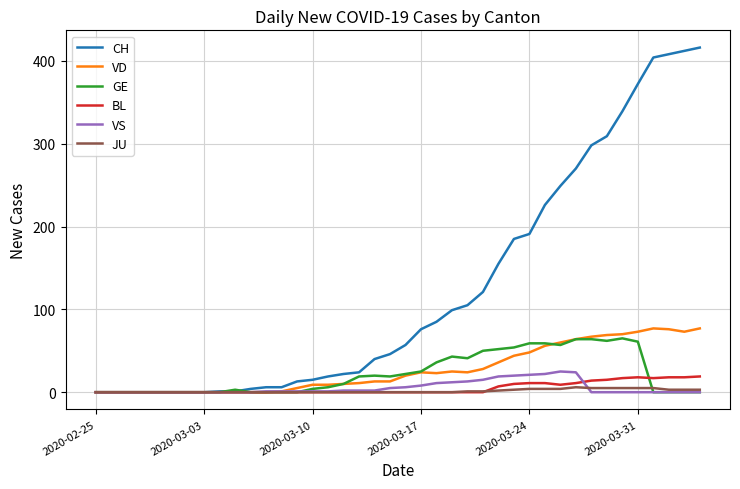

What is the highest value of the GE series?

65